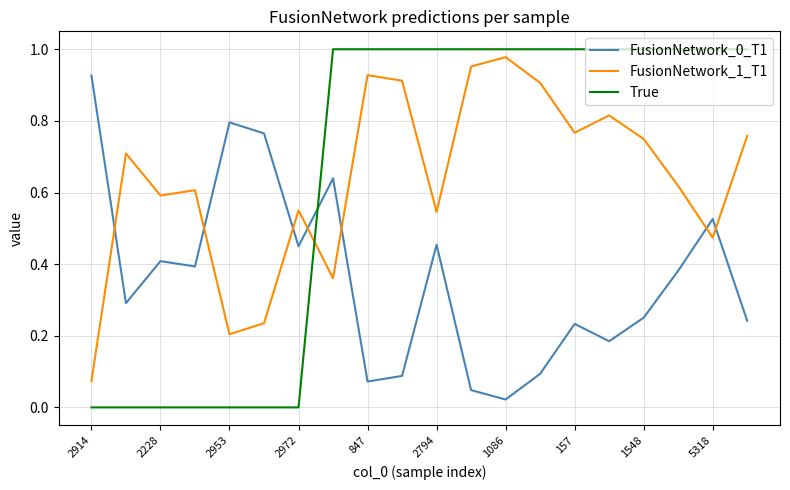

Which series has the largest range (max minus min)?

True